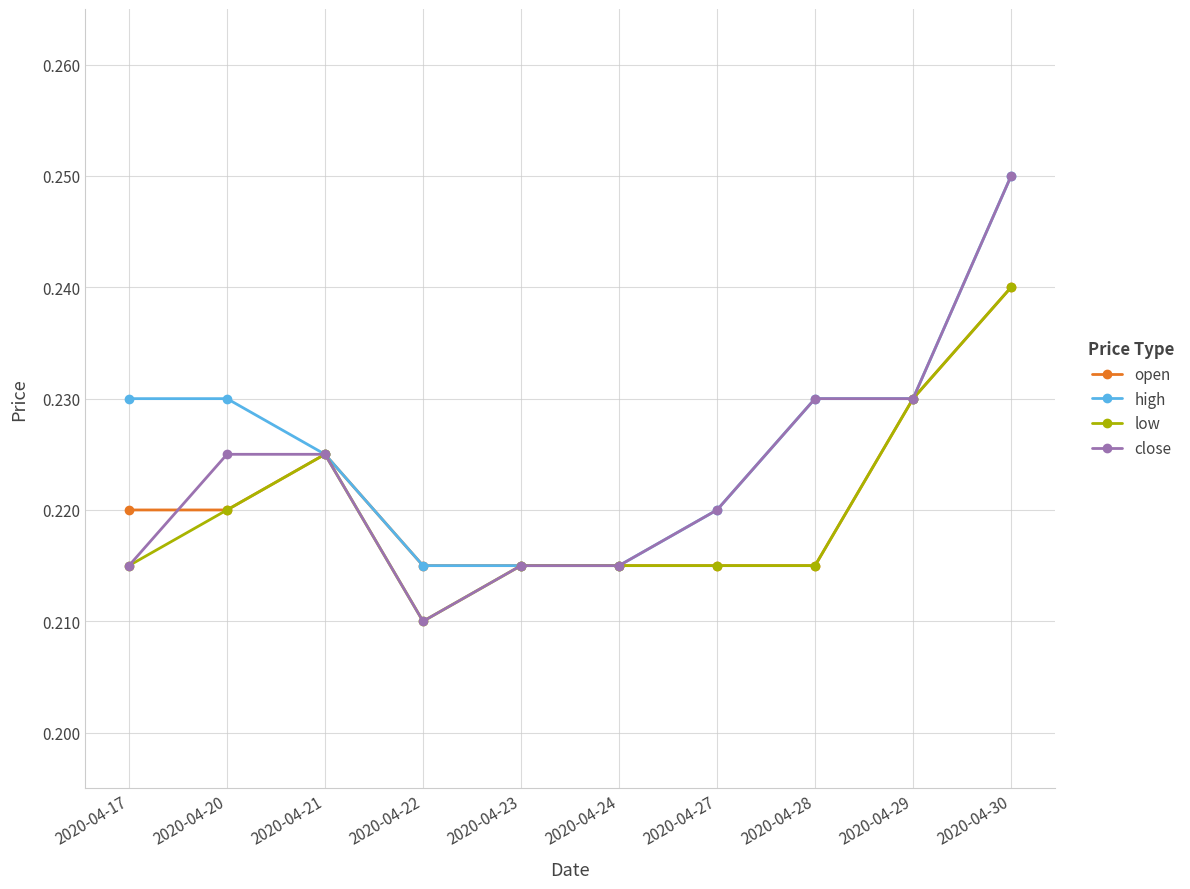

Is it true that open equals 0.3 at 2020-04-23?

False